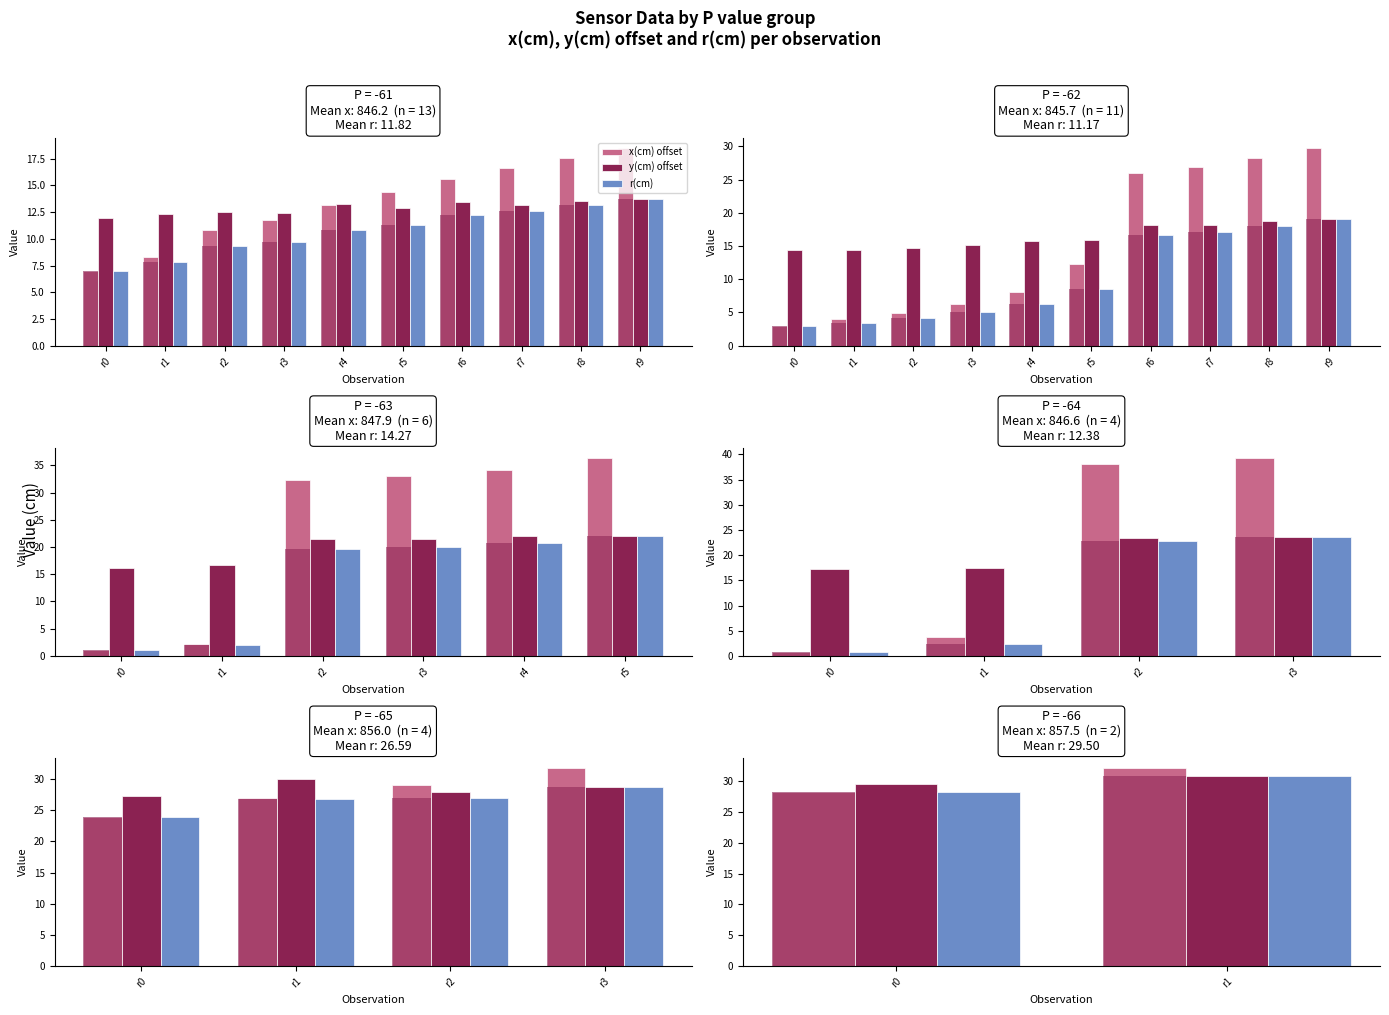

How many bars are there in each group?

3